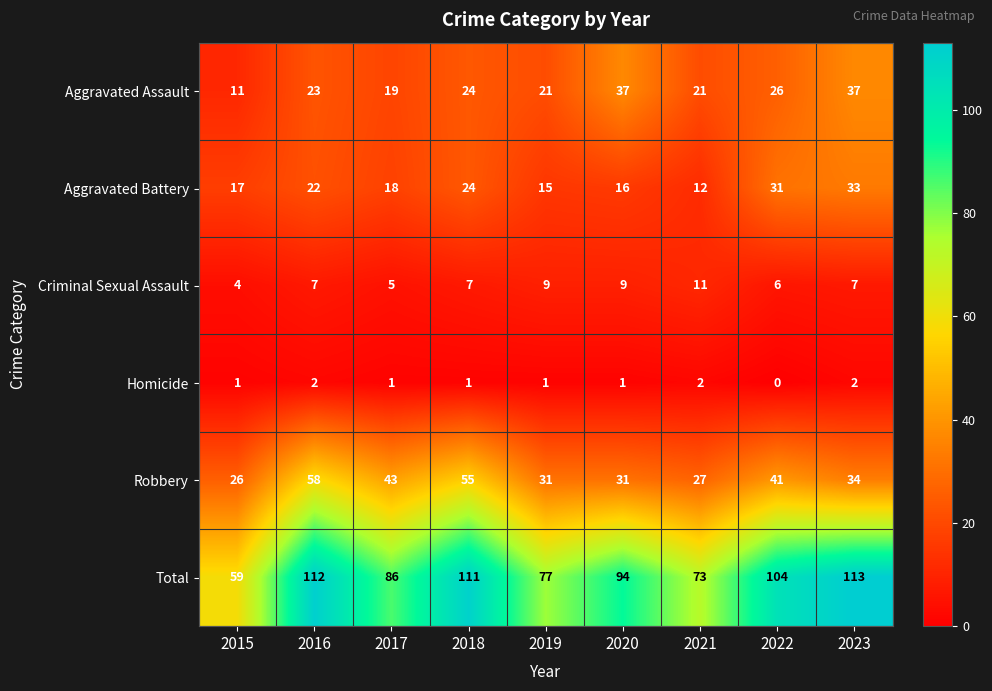

What is the sum of the Robbery values at 2018 and 2023?

89